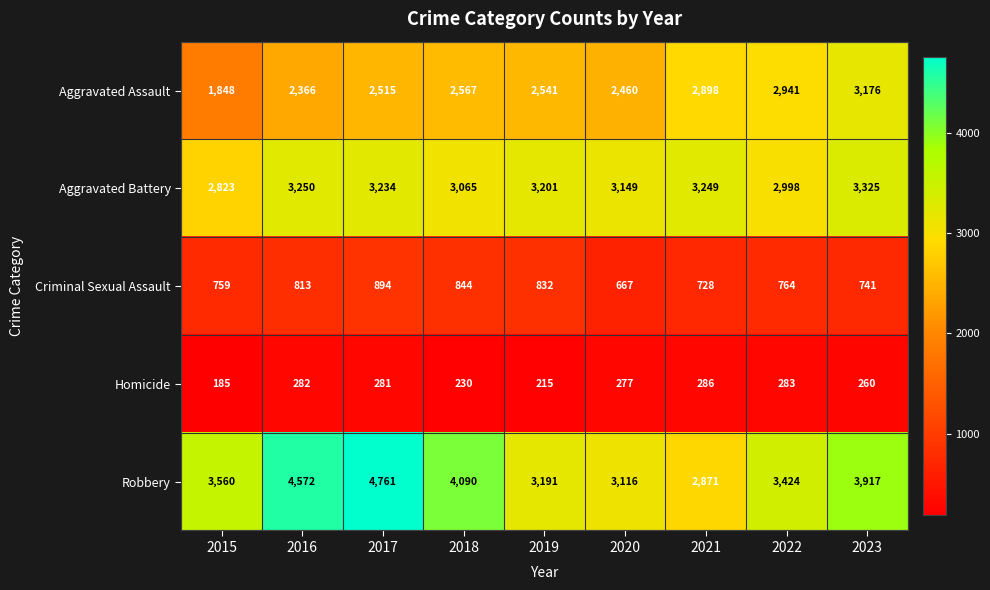

What is the approximate value of Homicide at 2019, to the nearest 5?

215